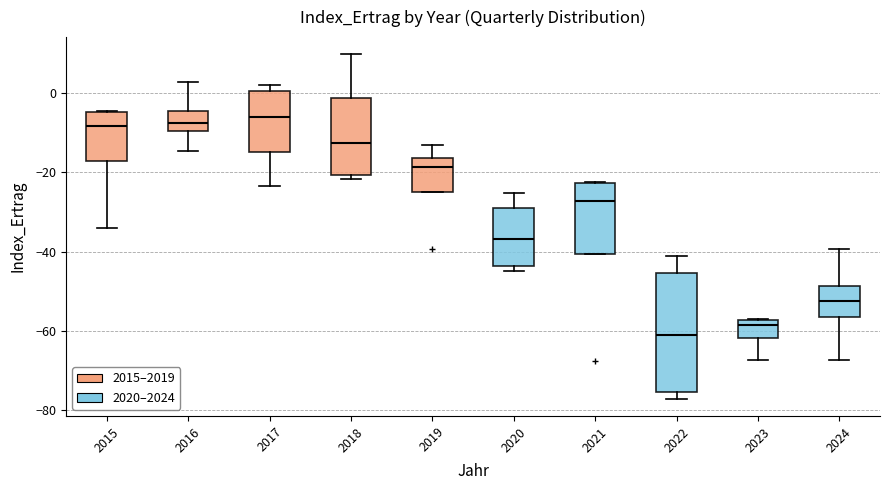

Reading left to right, read every box against the y-axis: the position of its median line, the range the box covers, and the ends of its whiskers. The values are not printed on the chart, so give them approximately, as read against the axis.

2015: median -8, box -18 to -4, whiskers -34 to -4
2016: median -8, box -10 to -4, whiskers -14 to 2
2017: median -6, box -14 to 0, whiskers -24 to 2
2018: median -12, box -20 to -2, whiskers -22 to 10
2019: median -18, box -24 to -16, whiskers -24 to -14
2020: median -36, box -44 to -28, whiskers -44 (just below the box's lower edge) to -26
2021: median -28, box -40 to -22, whiskers -40 to -22
2022: median -60, box -76 to -46, whiskers -78 to -42
2023: median -58 (just below the box's upper edge), box -62 to -58, whiskers -68 to -58
2024: median -52, box -56 to -48, whiskers -68 to -40